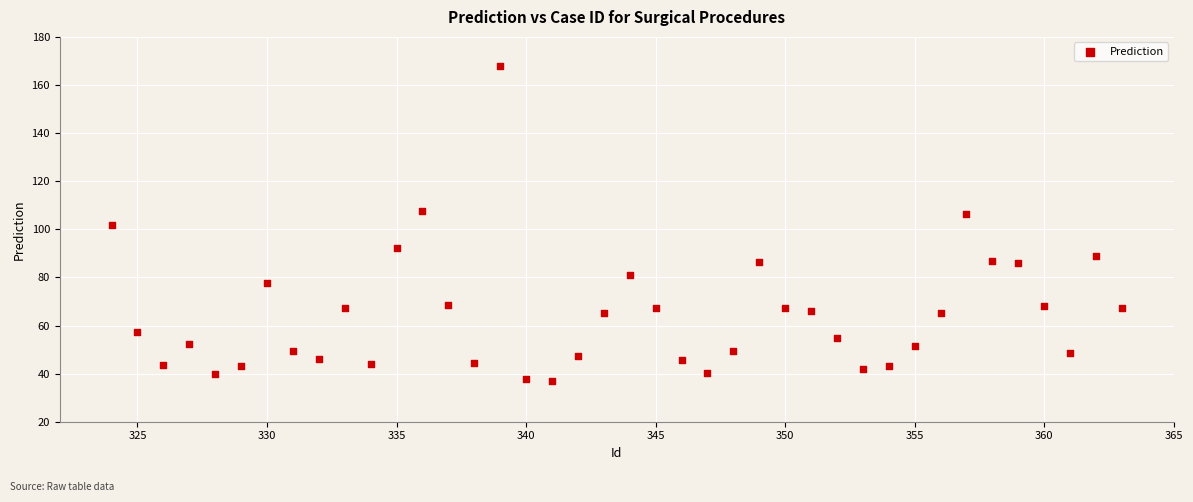

What is the range of X values (max minus min)?

39.0